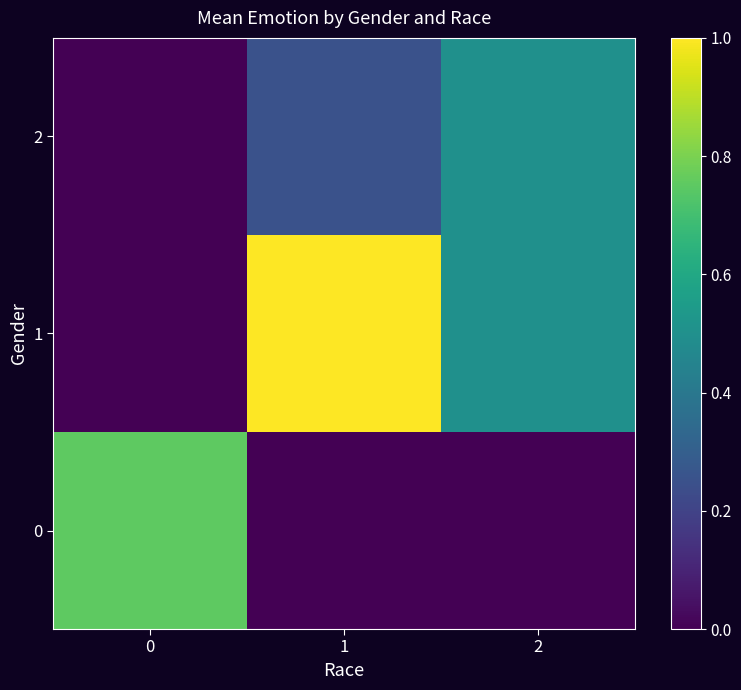

Reading right to left, list all the values displayed in this chart.

0: 2=0.0	1=0.0	0=0.8
1: 2=0.5	1=1.0	0=0.0
2: 2=0.5	1=0.2	0=0.0